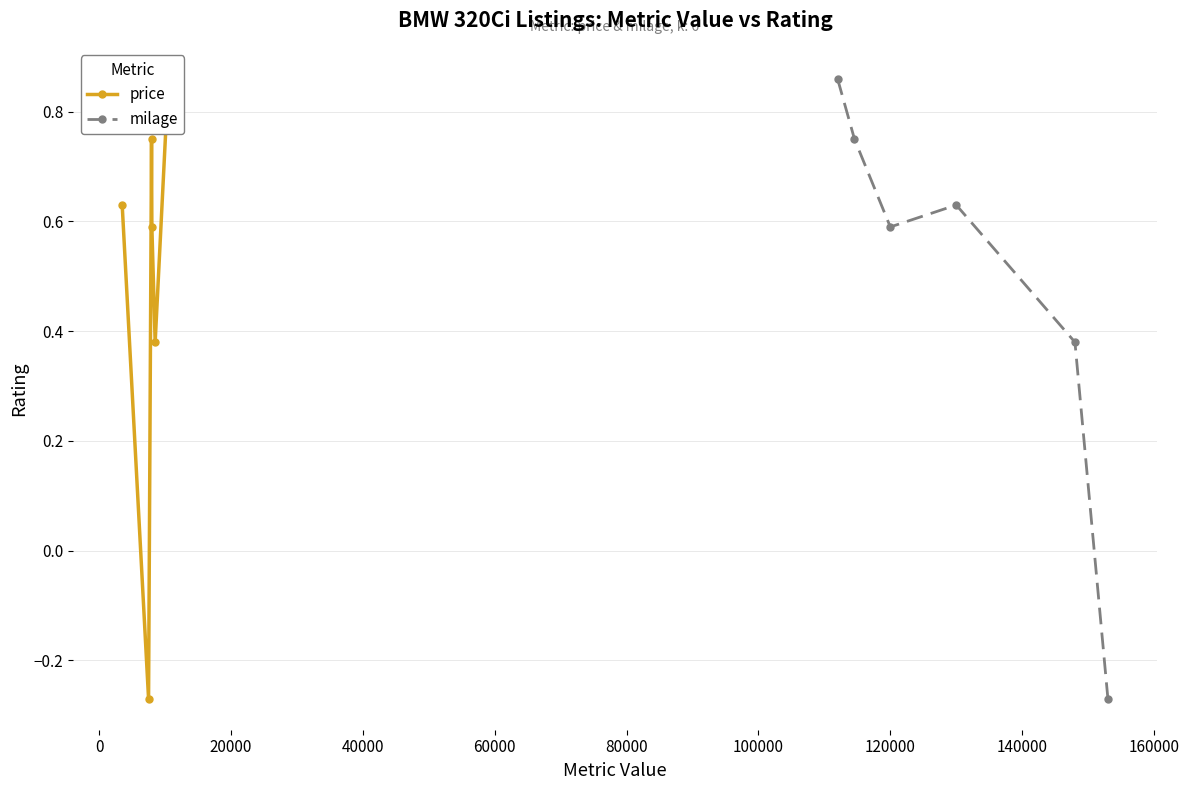

How many interior local peaks does the milage series have?

1